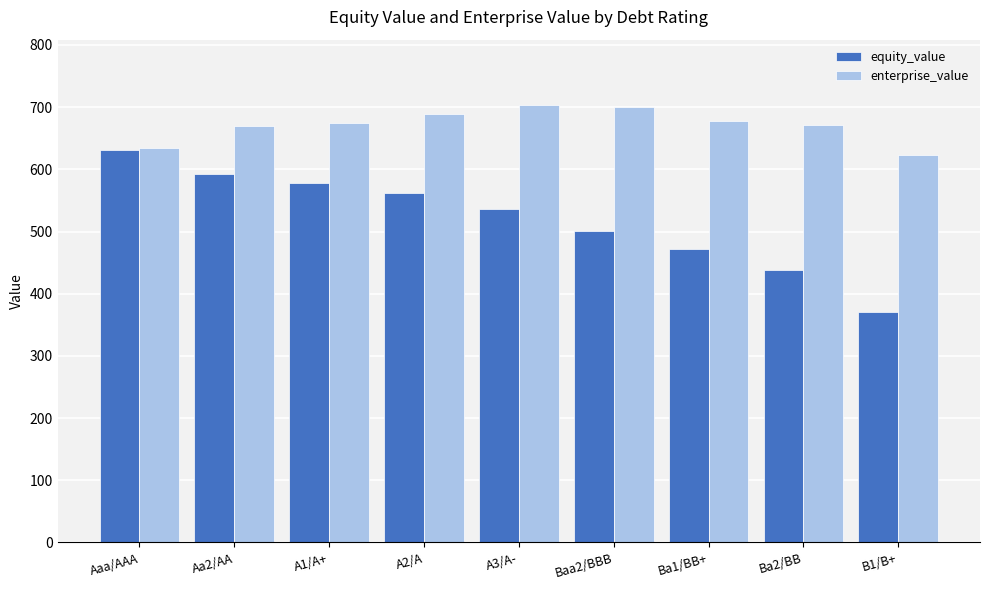

True or false: equity_value has a value of 593.1 at Aa2/AA.

True